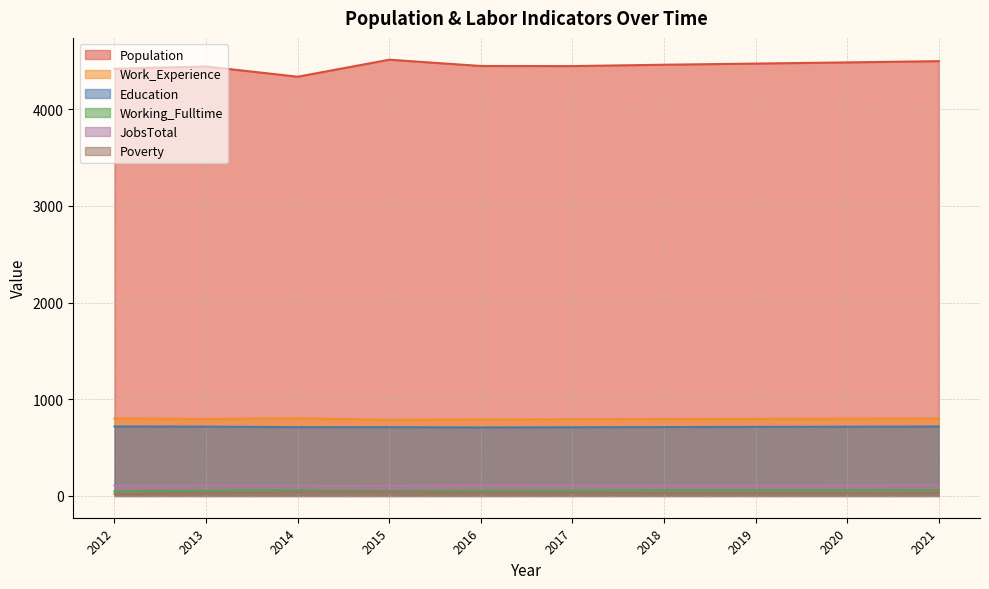

Reading right to left, extract all data points from this chart.

Population: 4496	4483	4471	4459	4445	4446	4511	4335	4441	4417
Work_Experience: 800	799	797	795	793	791	787	803	796	801
Education: 718	716	714	712	710	708	711	711	717	718
Working_Fulltime: 62	60	59	57	55	54	51	59	54	49
JobsTotal: 113	112	111	111	110	110	103	105	105	108
Poverty: 34	33	33	32	32	32	40	39	30	22